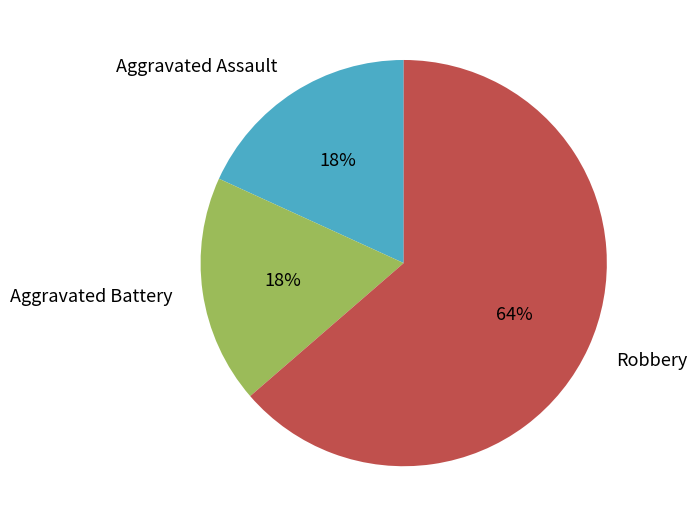

To the nearest percent, what is the average slice percentage?

33%